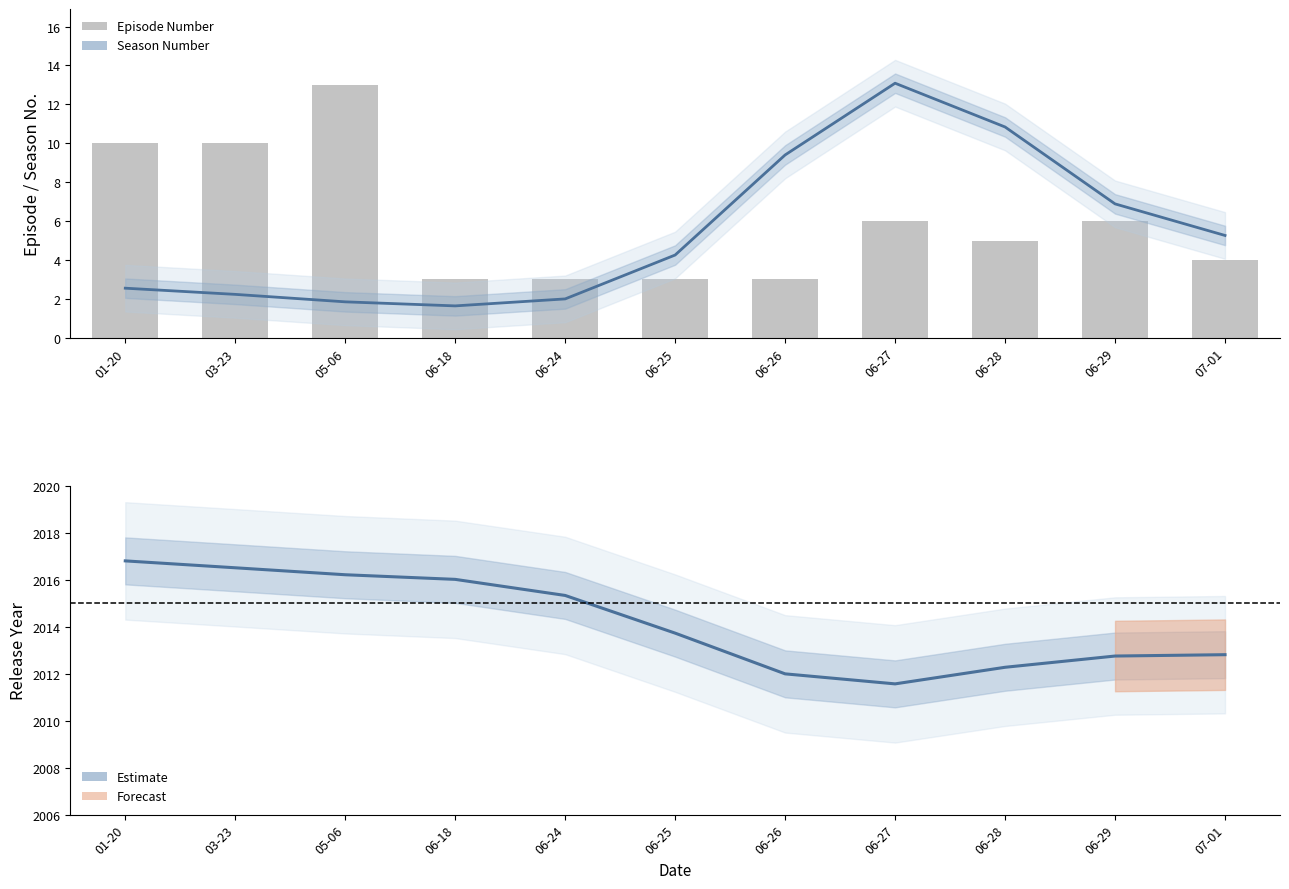

Reading left to right, list all the values displayed in this chart.

Season Number: 2.6	2.2	1.8	1.6	2.0	4.3	9.4	13.1	10.8	6.9	5.3
Episode Number: 10.0	10.0	13.0	3.0	3.0	3.0	3.0	6.0	5.0	6.0	4.0
Release Year (estimate): 2016.8	2016.5	2016.2	2016.0	2015.3	2013.7	2012.0	2011.6	2012.3	2012.8	2012.8